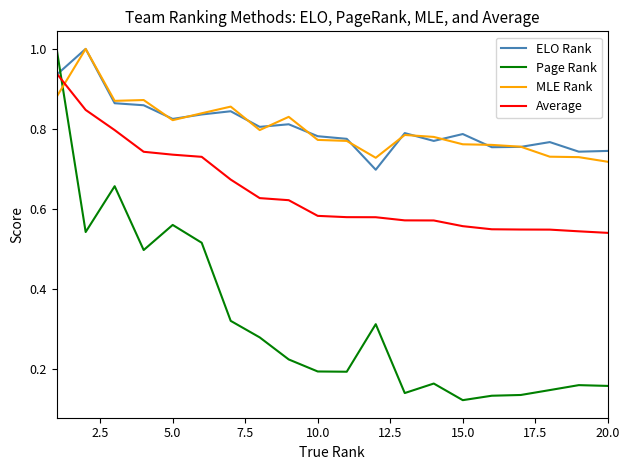

How many intersections are there between MLE Rank and Page Rank?

1